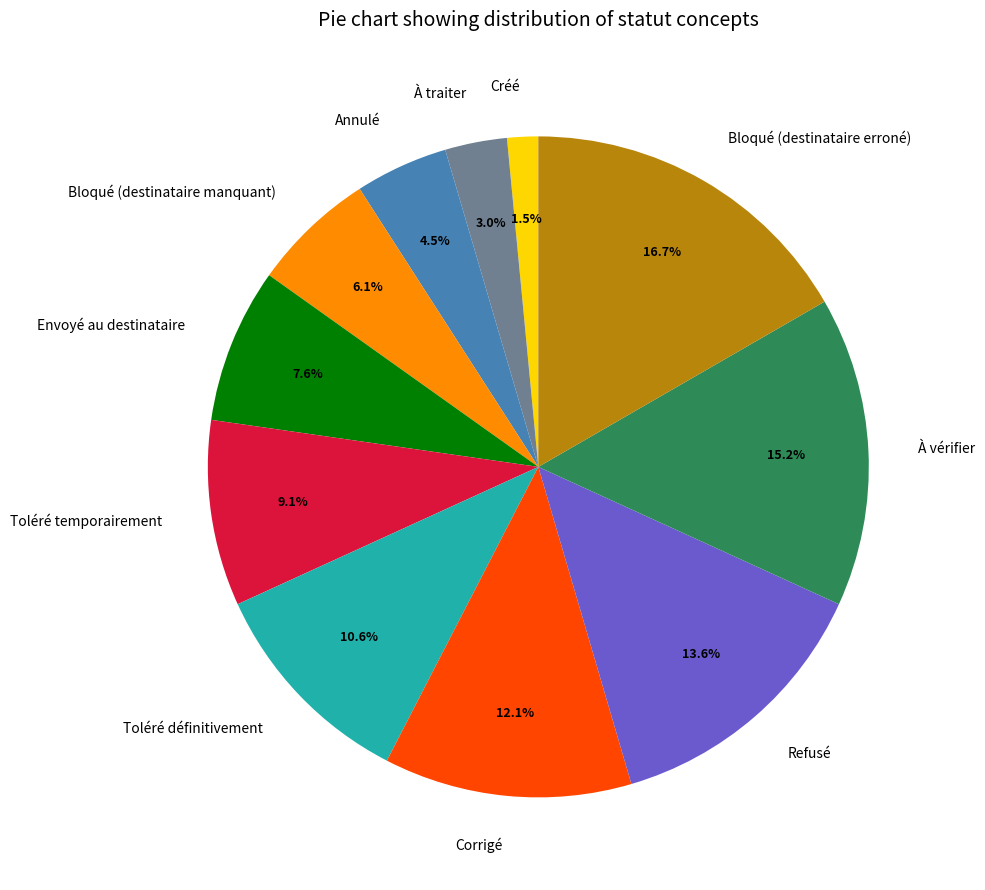

Is there a majority slice in this chart?

No